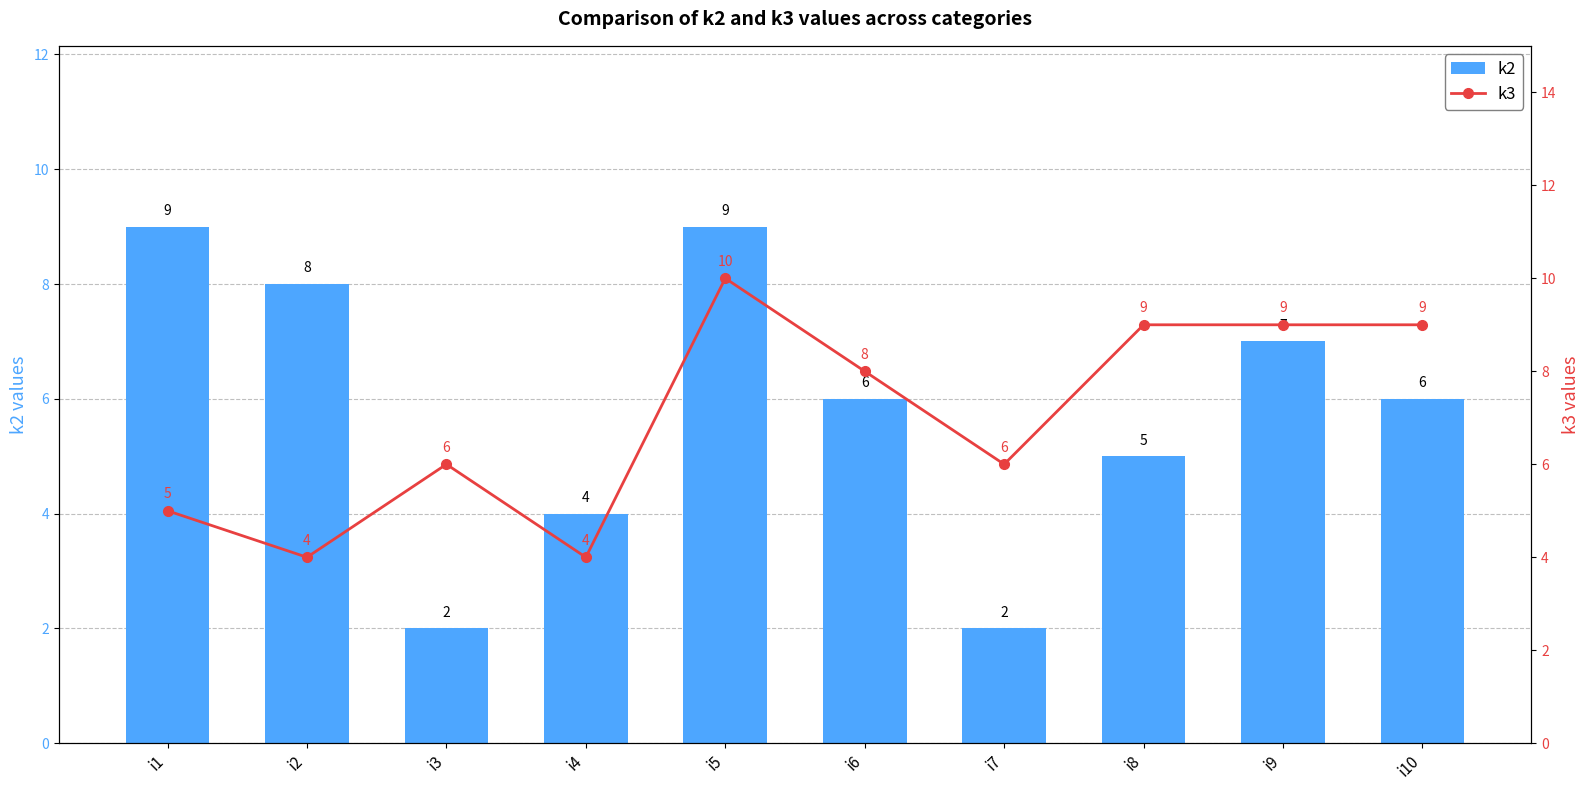

Reading left to right, what are all the values shown in this chart?

k2: i1=9	i2=8	i3=2	i4=4	i5=9	i6=6	i7=2	i8=5	i9=7	i10=6
k3: i1=5	i2=4	i3=6	i4=4	i5=10	i6=8	i7=6	i8=9	i9=9	i10=9